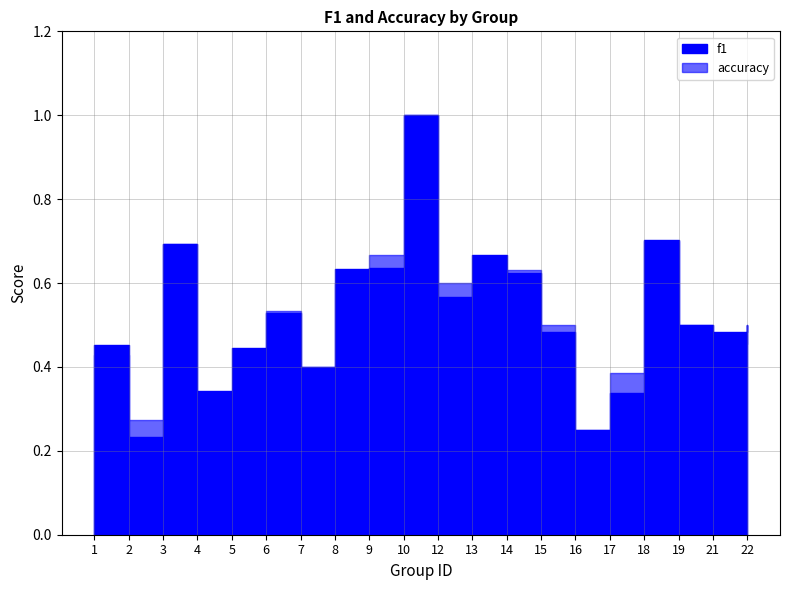

Which category has the highest value in the accuracy series?

10